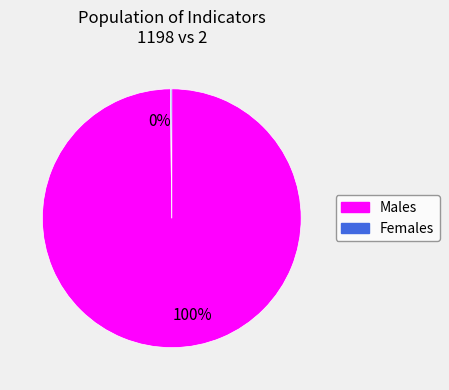

Is there a majority slice in this chart?

Yes